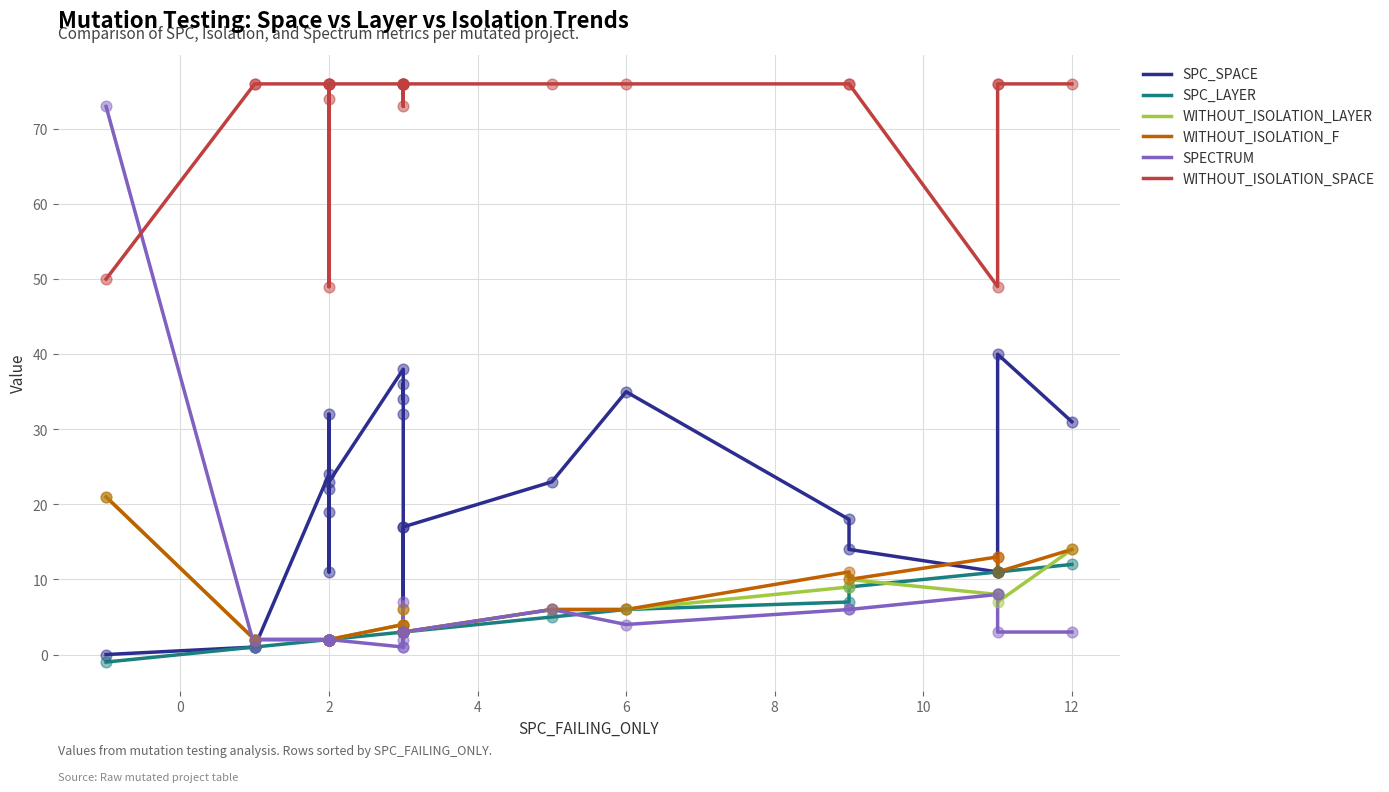

Which series contains the highest Y value?

WITHOUT_ISOLATION_SPACE